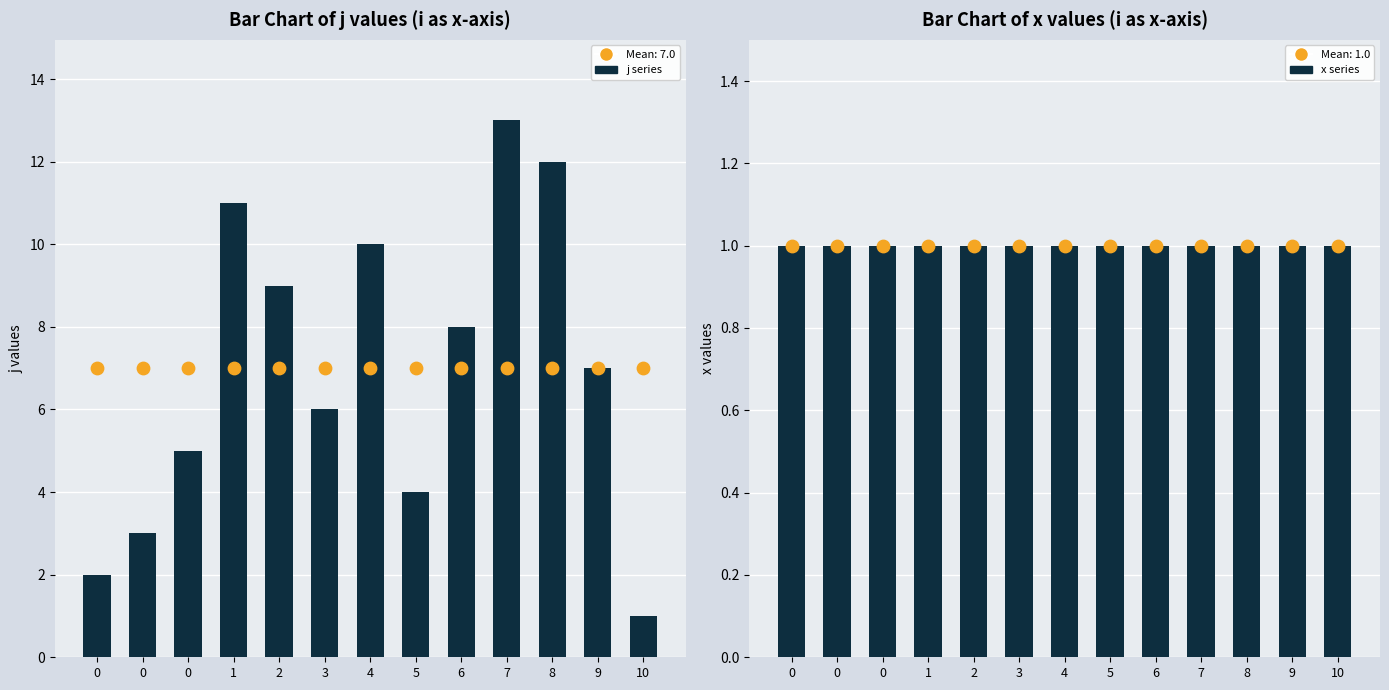

Is the value of mean x at 6 greater than the value of j at 0?

No